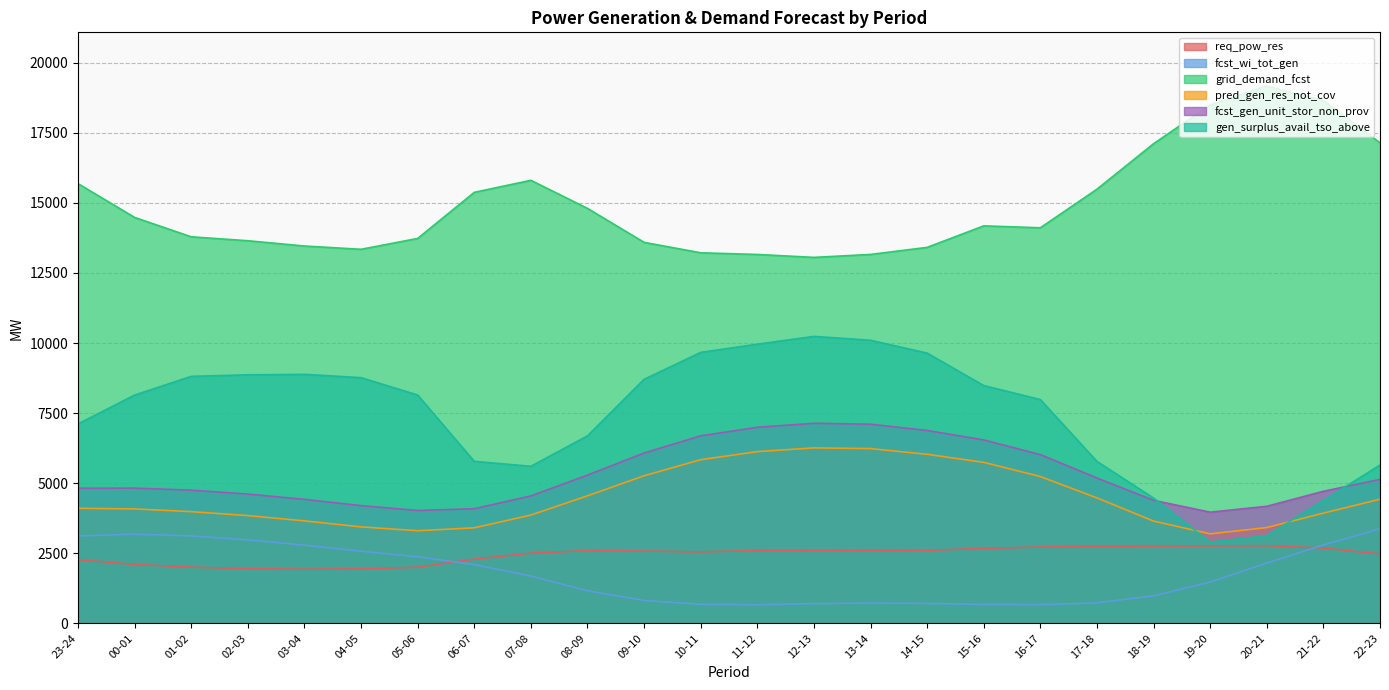

Reading left to right, what are all the values shown in this chart?

req_pow_res: 23-24=2270	00-01=2102	01-02=2005	02-03=1950	03-04=1932	04-05=1943	05-06=2003	06-07=2290	07-08=2507	08-09=2595	09-10=2579	10-11=2549	11-12=2596	12-13=2601	13-14=2607	14-15=2604	15-16=2675	16-17=2722	17-18=2746	18-19=2757	19-20=2763	20-21=2769	21-22=2686	22-23=2475
fcst_wi_tot_gen: 23-24=3117	00-01=3181	01-02=3118	02-03=2978	03-04=2789	04-05=2574	05-06=2375	06-07=2096	07-08=1687	08-09=1160	09-10=816	10-11=680	11-12=663	12-13=703	13-14=724	14-15=710	15-16=674	16-17=666	17-18=731	18-19=982	19-20=1473	20-21=2151	21-22=2794	22-23=3377
grid_demand_fcst: 23-24=15688	00-01=14482	01-02=13791	02-03=13651	03-04=13462	04-05=13346	05-06=13733	06-07=15378	07-08=15807	08-09=14805	09-10=13593	10-11=13221	11-12=13161	12-13=13057	13-14=13162	14-15=13414	15-16=14182	16-17=14113	17-18=15491	18-19=17113	19-20=18497	20-21=19170	21-22=18648	22-23=17144
pred_gen_res_not_cov: 23-24=4104	00-01=4082	01-02=3984	02-03=3844	03-04=3655	04-05=3441	05-06=3303	06-07=3408	07-08=3862	08-09=4550	09-10=5265	10-11=5838	11-12=6126	12-13=6260	13-14=6234	14-15=6031	15-16=5744	16-17=5237	17-18=4474	18-19=3648	19-20=3192	20-21=3417	21-22=3932	22-23=4428
fcst_gen_unit_stor_non_prov: 23-24=4820	00-01=4825	01-02=4752	02-03=4612	03-04=4423	04-05=4200	05-06=4027	06-07=4089	07-08=4547	08-09=5289	09-10=6077	10-11=6690	11-12=6995	12-13=7138	13-14=7105	14-15=6881	15-16=6543	16-17=6020	17-18=5185	18-19=4388	19-20=3966	20-21=4176	21-22=4711	22-23=5136
gen_surplus_avail_tso_above: 23-24=7114	00-01=8144	01-02=8811	02-03=8866	03-04=8884	04-05=8765	05-06=8145	06-07=5779	07-08=5603	08-09=6689	09-10=8705	10-11=9667	11-12=9960	12-13=10238	13-14=10100	14-15=9641	15-16=8483	16-17=7983	17-18=5777	18-19=4468	19-20=2898	20-21=3129	21-22=4383	22-23=5646